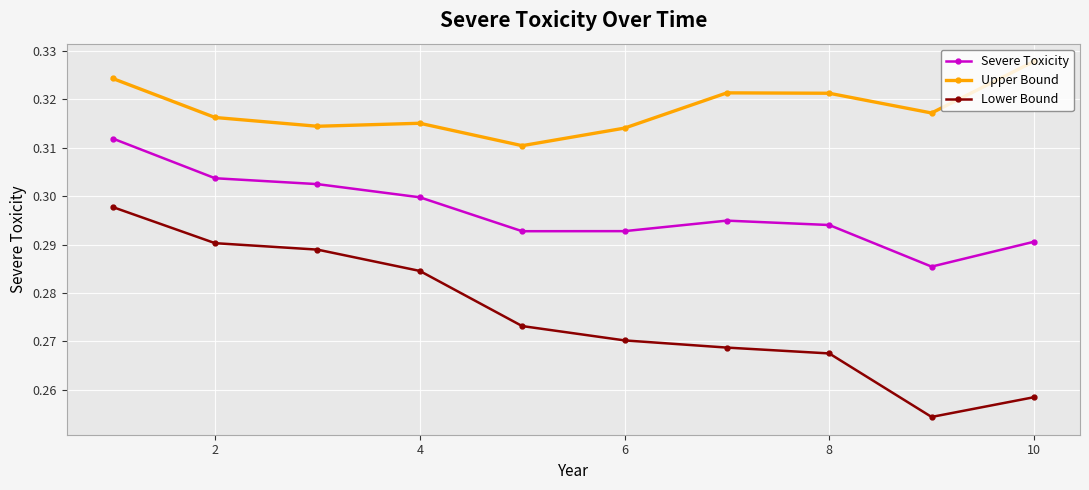

How many series are shown in this chart?

3